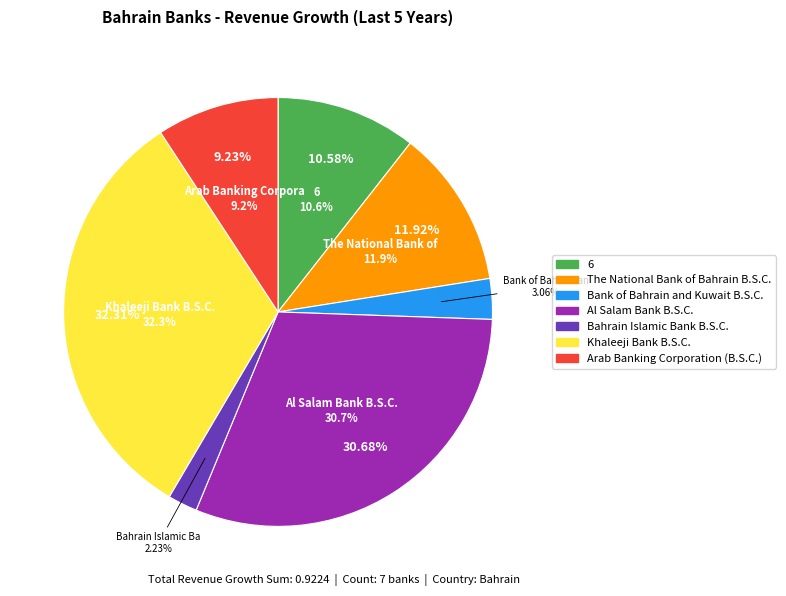

To the nearest percent, what percentage of the pie is 6?

11%